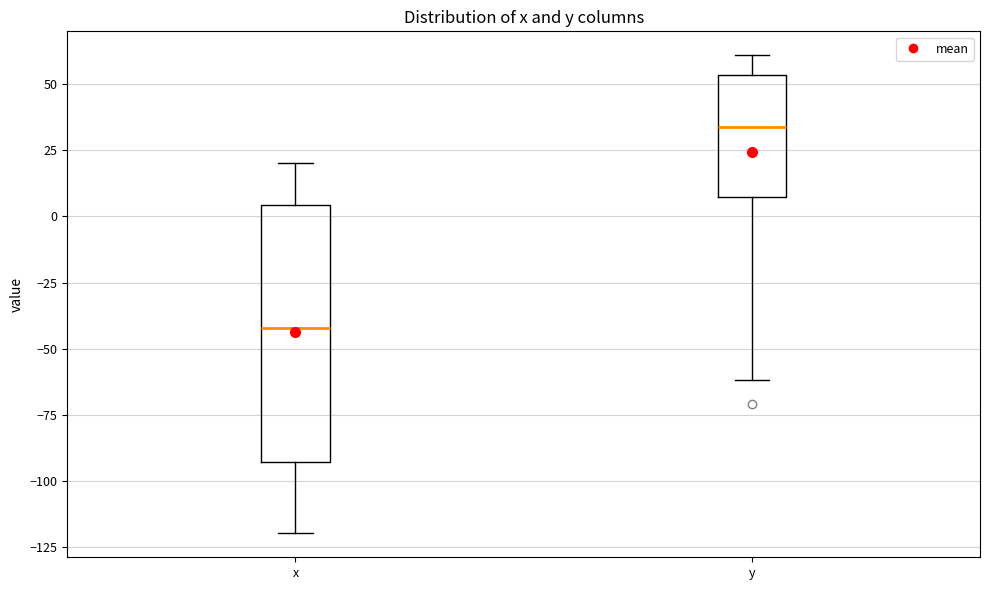

Reading left to right, read every box against the y-axis: the position of its median line, the range the box covers, and the ends of its whiskers. The values are not printed on the chart, so give them approximately, as read against the axis.

x: median -40, box -95 to 5, whiskers -120 to 20
y: median 35, box 10 to 55, whiskers -60 to 60